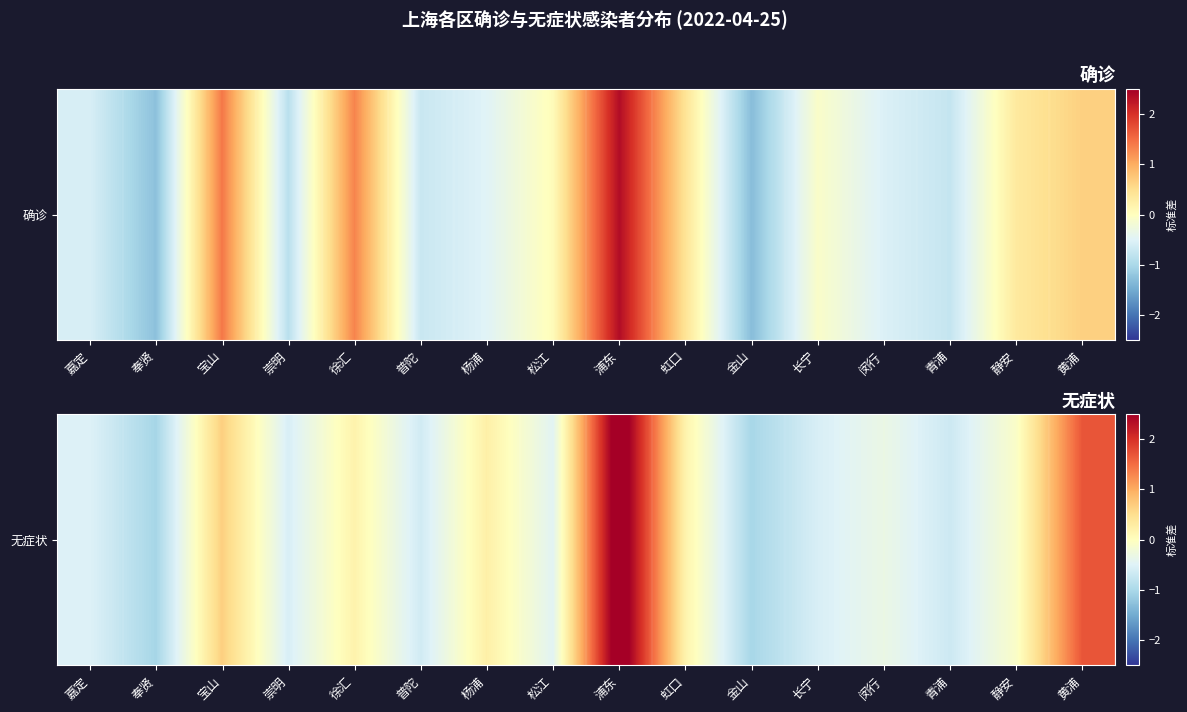

Between 静安 and 金山, which is larger?

静安